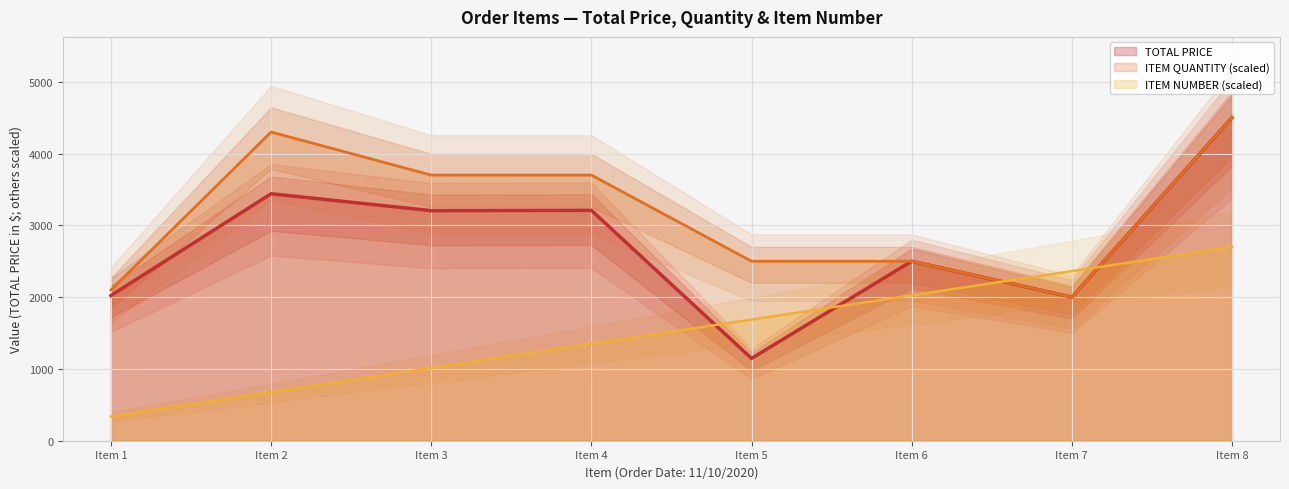

What is the total value across all series at Item 4?

8259.4